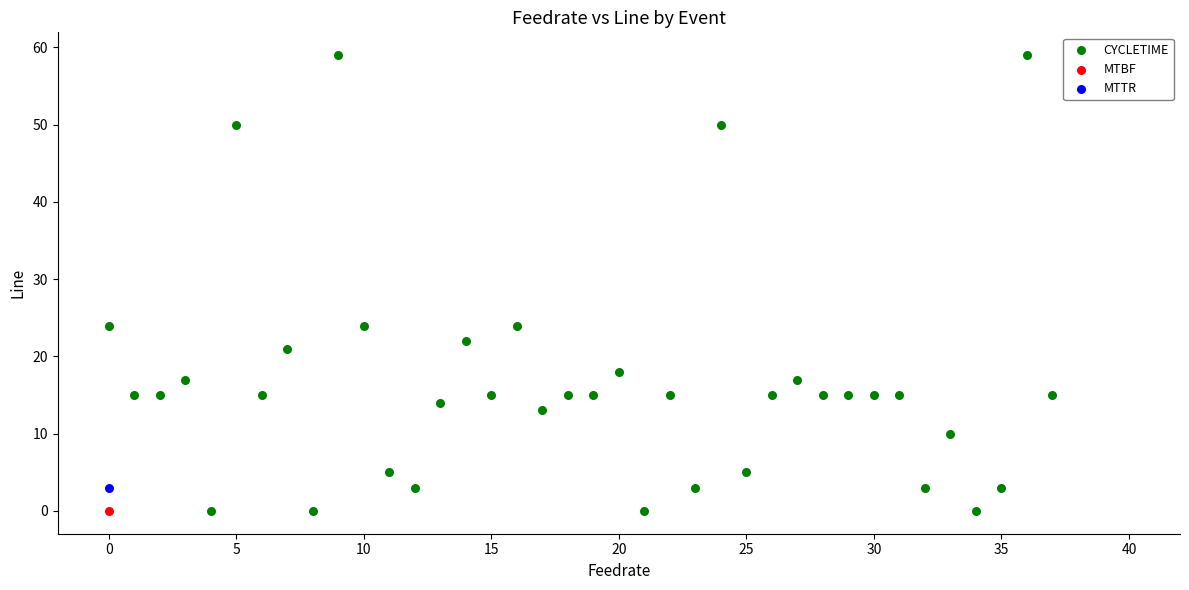

What are all the series names shown in the legend?

CYCLETIME, MTBF, MTTR